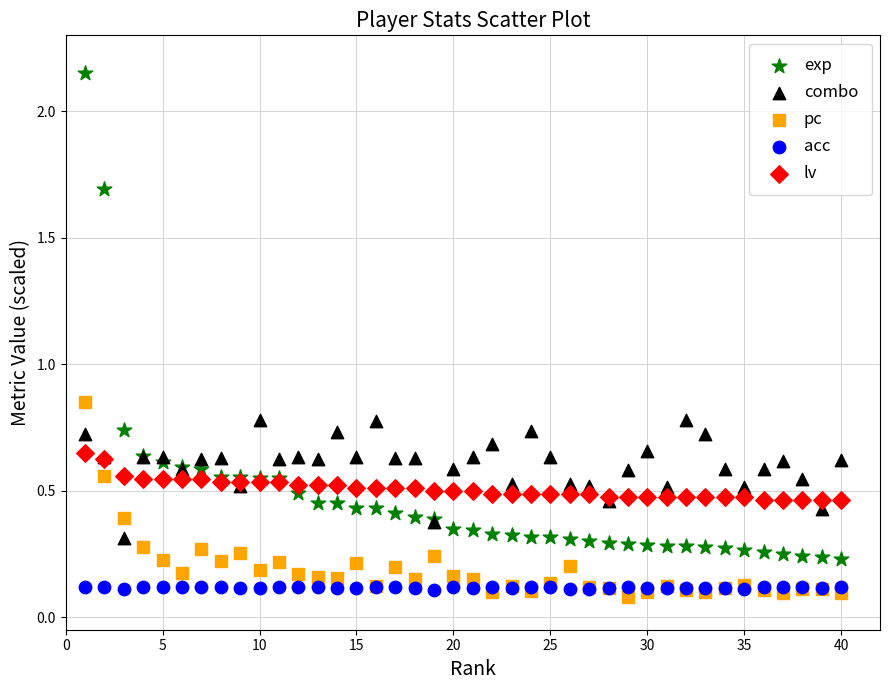

Which series has the widest spread of Y values?

exp